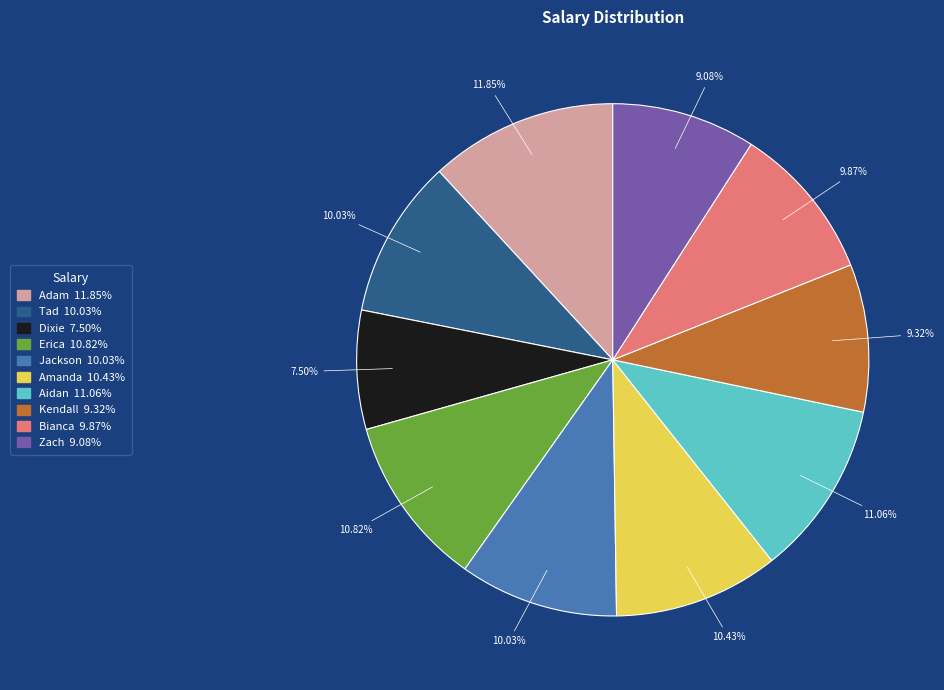

To the nearest percent, what is the average slice percentage?

10%